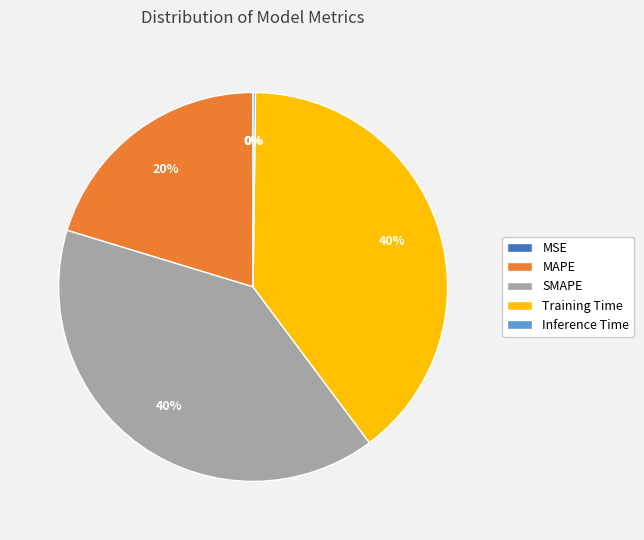

Does any single category account for the majority?

No